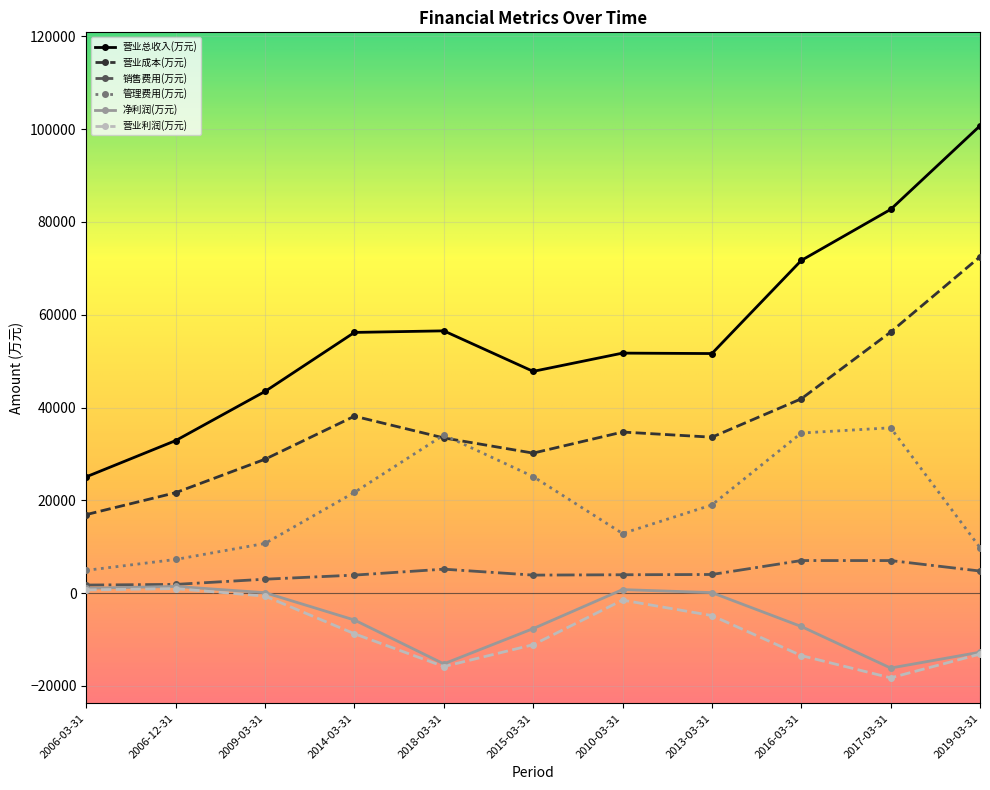

What is the total value across all series at 2006-03-31?

50413